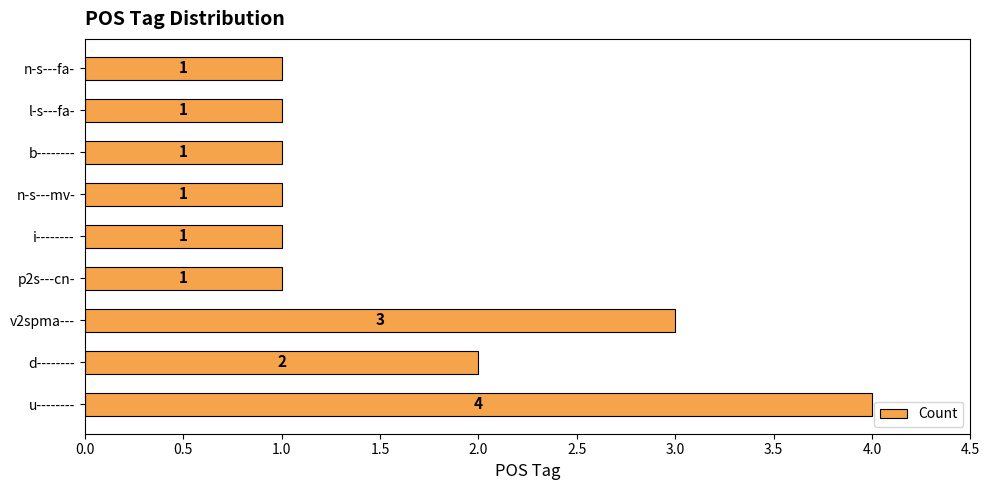

True or false: the data shows 1 at p2s---cn-.

True